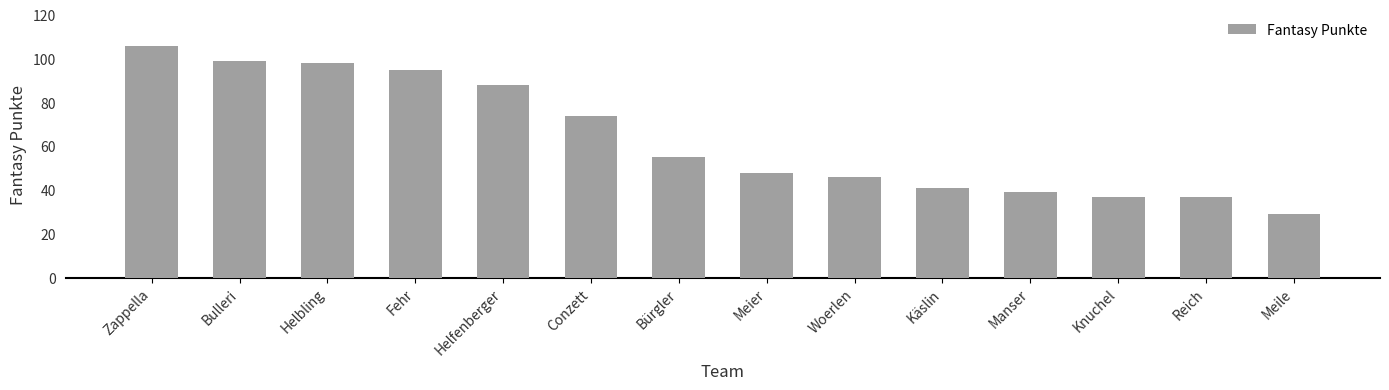

Reading left to right, what are all the values shown in this chart?

Zappella=106	Bulleri=99	Helbling=98	Fehr=95	Helfenberger=88	Conzett=74	Bürgler=55	Meier=48	Woerlen=46	Käslin=41	Manser=39	Knuchel=37	Reich=37	Meile=29